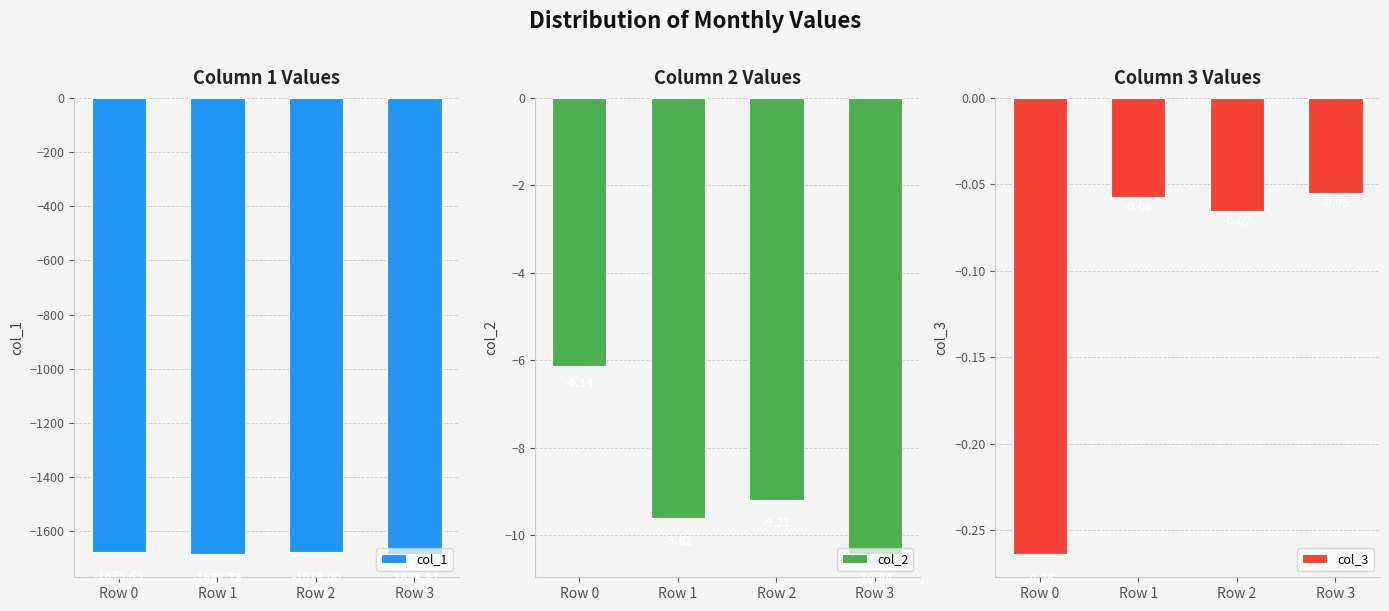

Reading left to right, list all the values displayed in this chart.

col_1: -1675.5	-1683.8	-1678.0	-1685.8
col_2: -6.1	-9.6	-9.2	-10.4
col_3: -0.3	-0.1	-0.1	-0.1